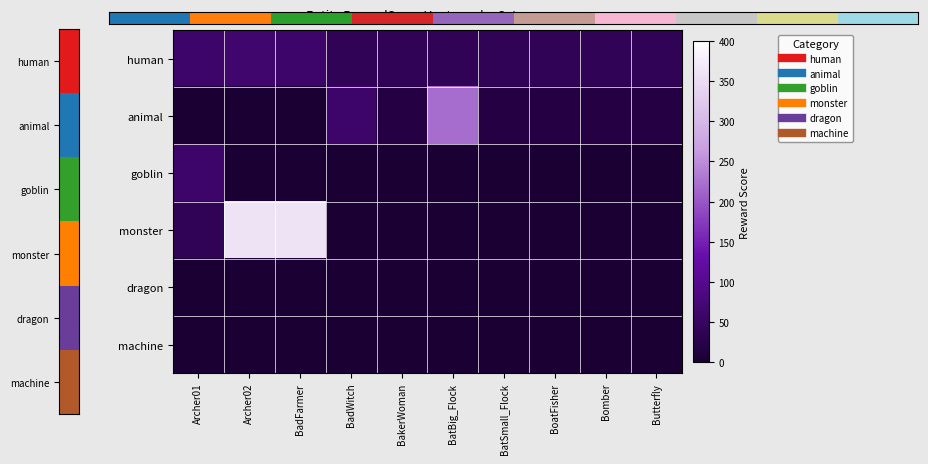

How many distinct data groups are displayed?

6